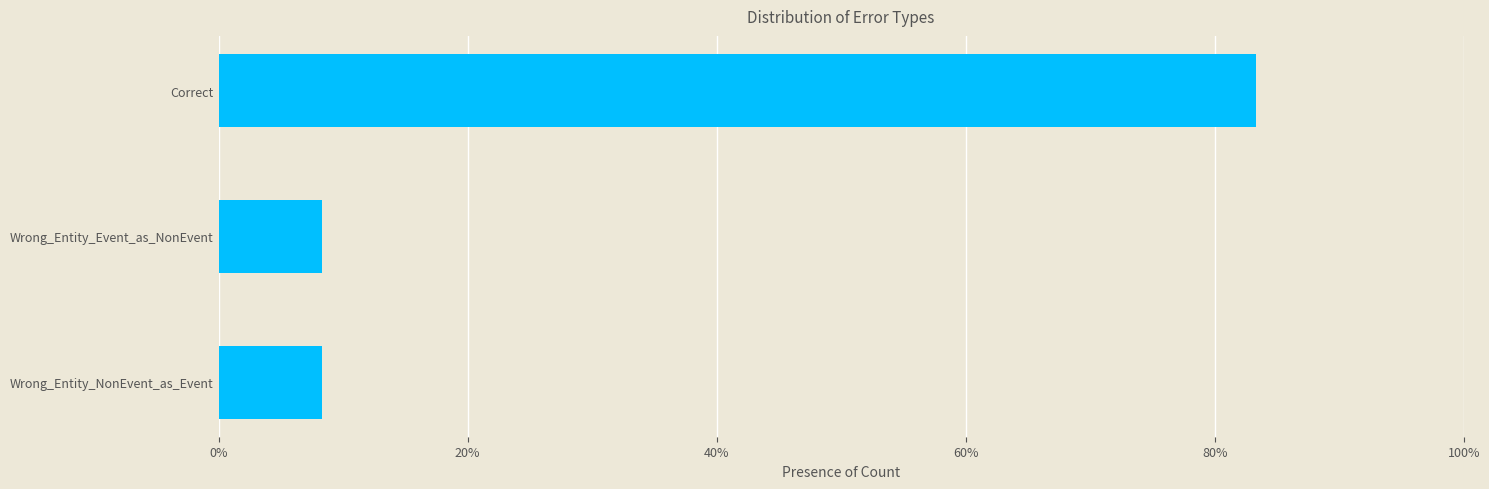

Does the chart contain any negative values?

No